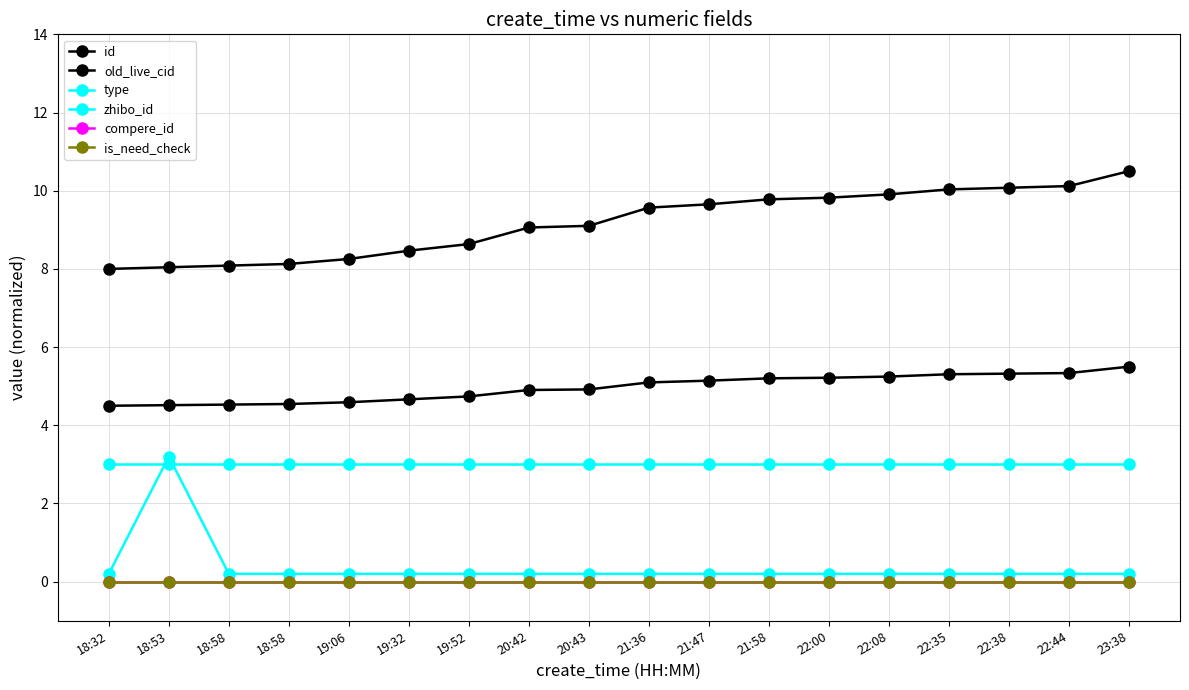

What is the highest value of the type series?

3.2